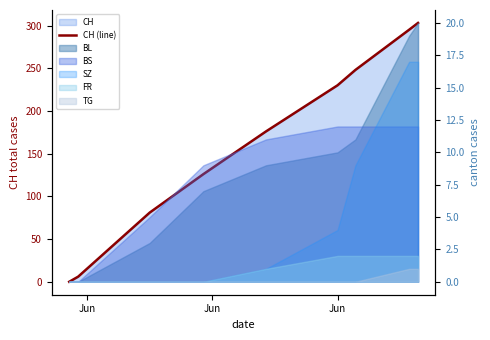

What is the value of the 7th point from the left?

248